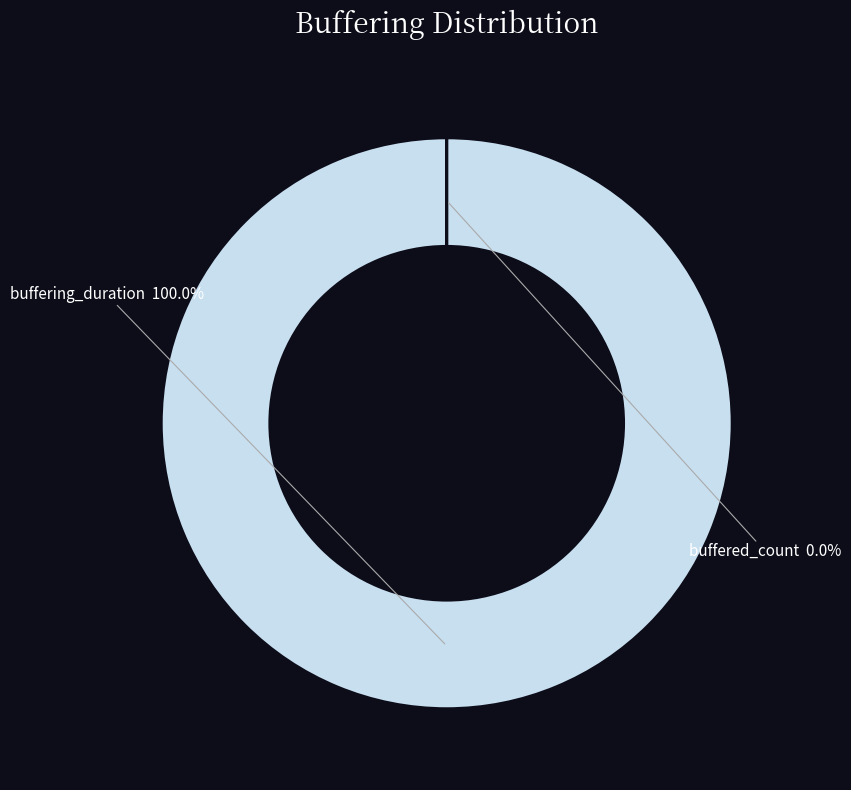

Is there a majority slice in this chart?

Yes